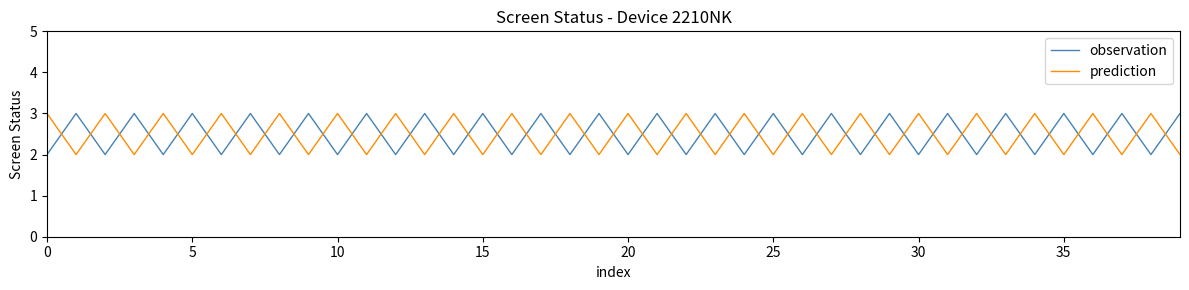

What is the greatest value displayed?

3